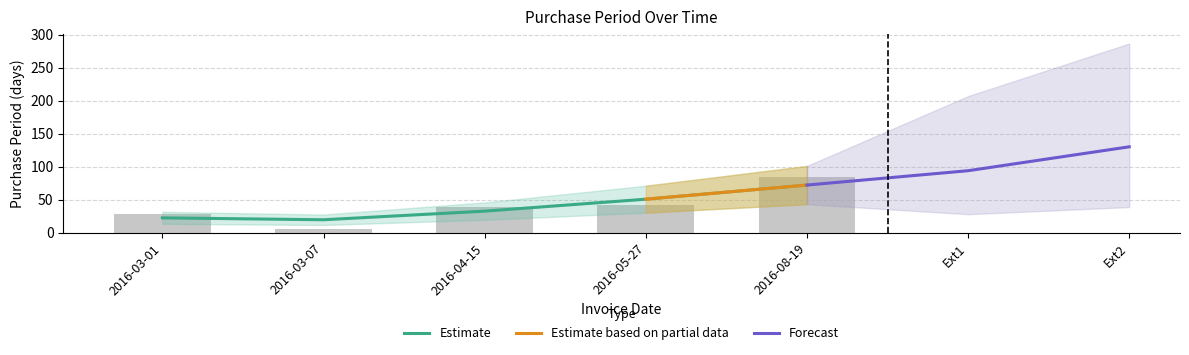

At which label does the data first exceed 39?

2016-05-27